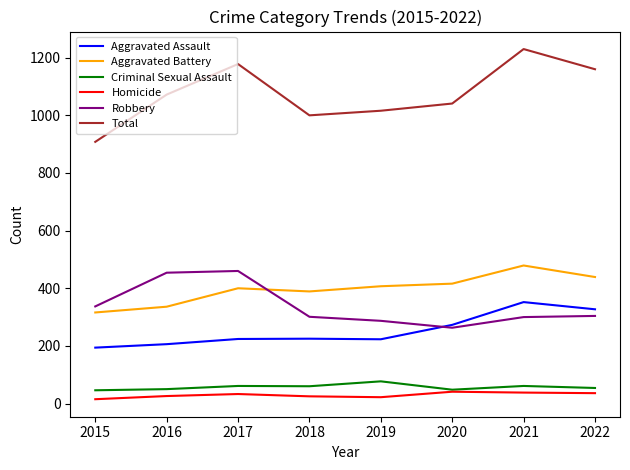

True or false: Aggravated Assault has more than 2 points higher than both neighbors.

False